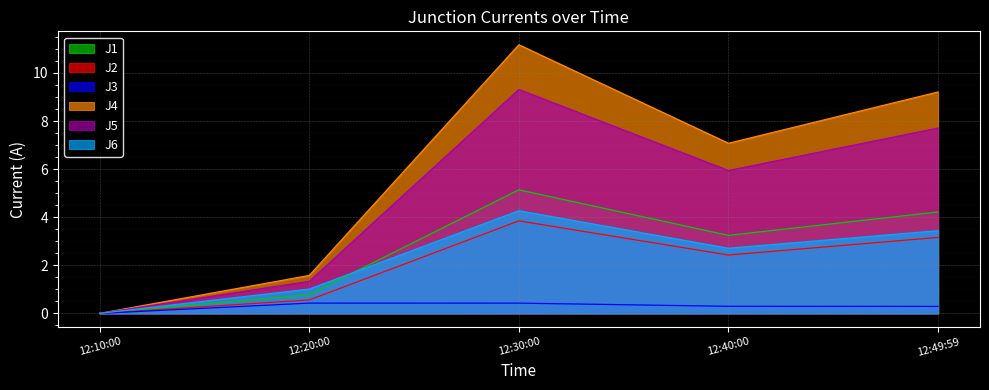

What is the approximate value of J1 at 12:30:00?

5.1